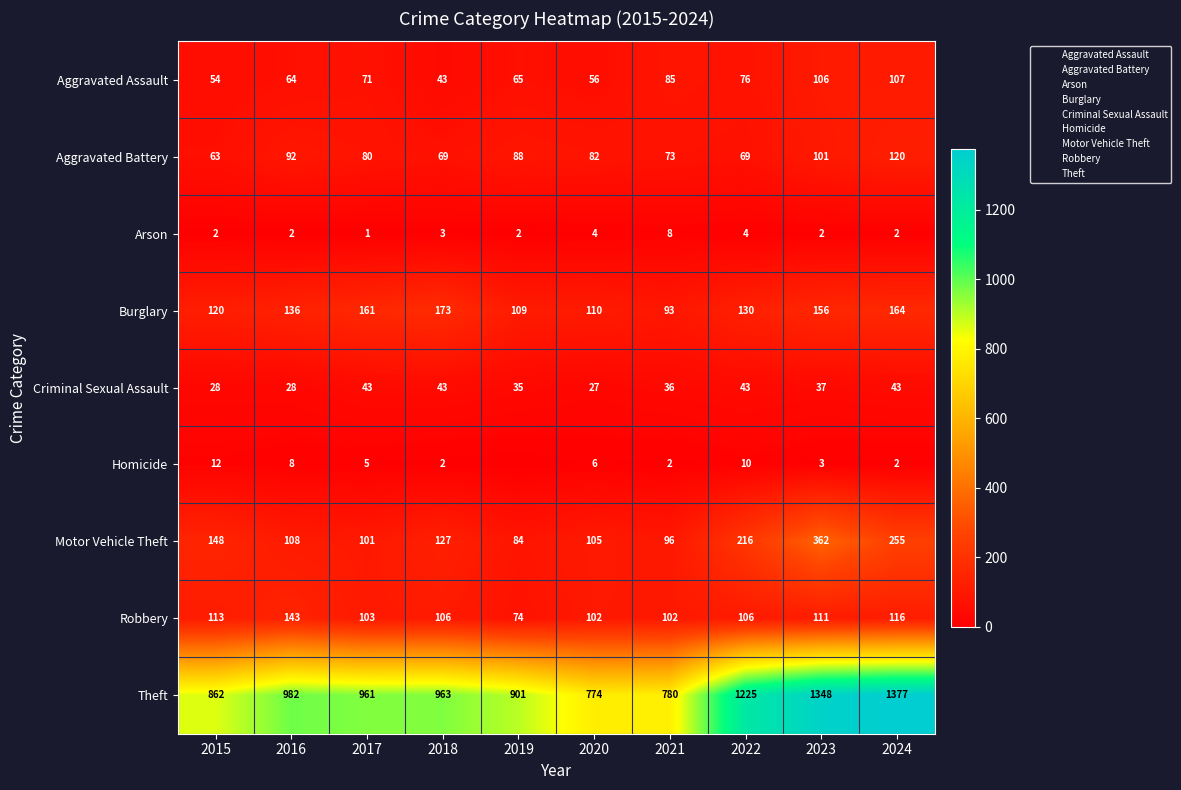

True or false: Aggravated Assault has a value of 164 at 2023.

False